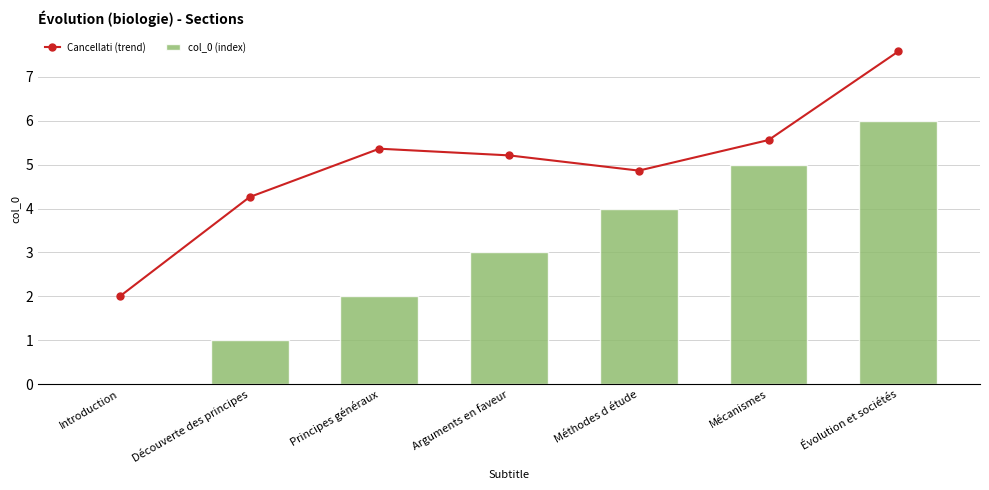

Where is the first local minimum for Cancellati (trend)?

Méthodes d étude